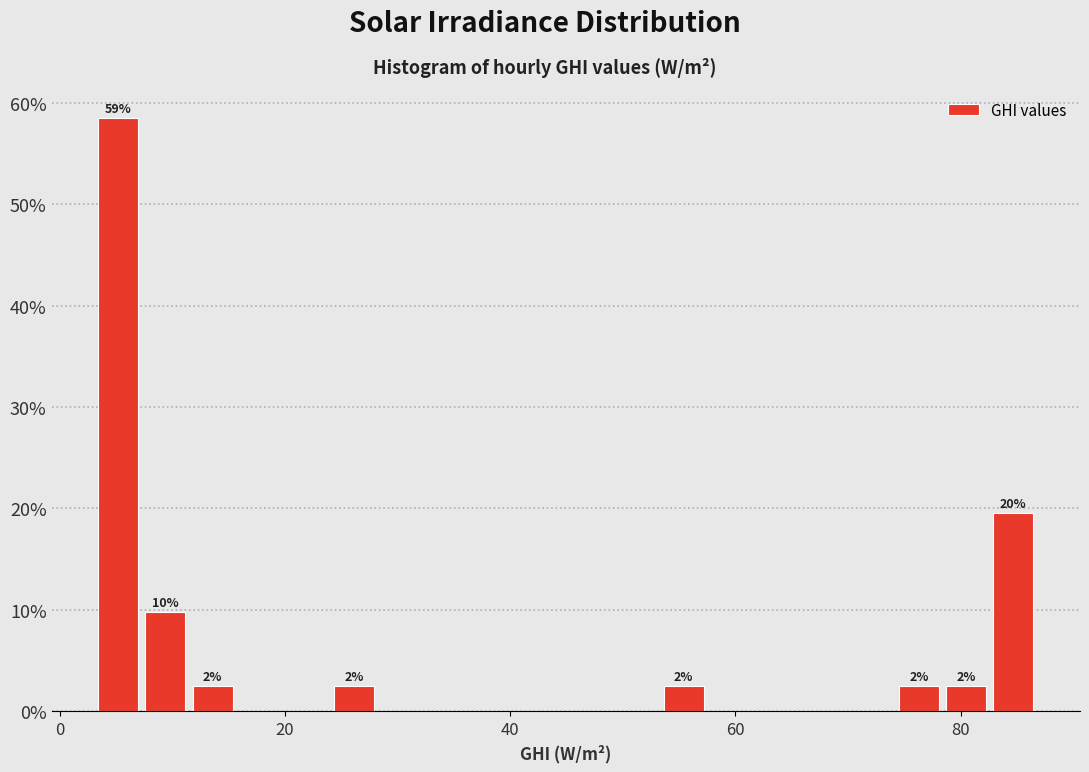

Around what value on the x-axis is the tallest bar? Give the approximate position of its centre, as read against the axis.

6